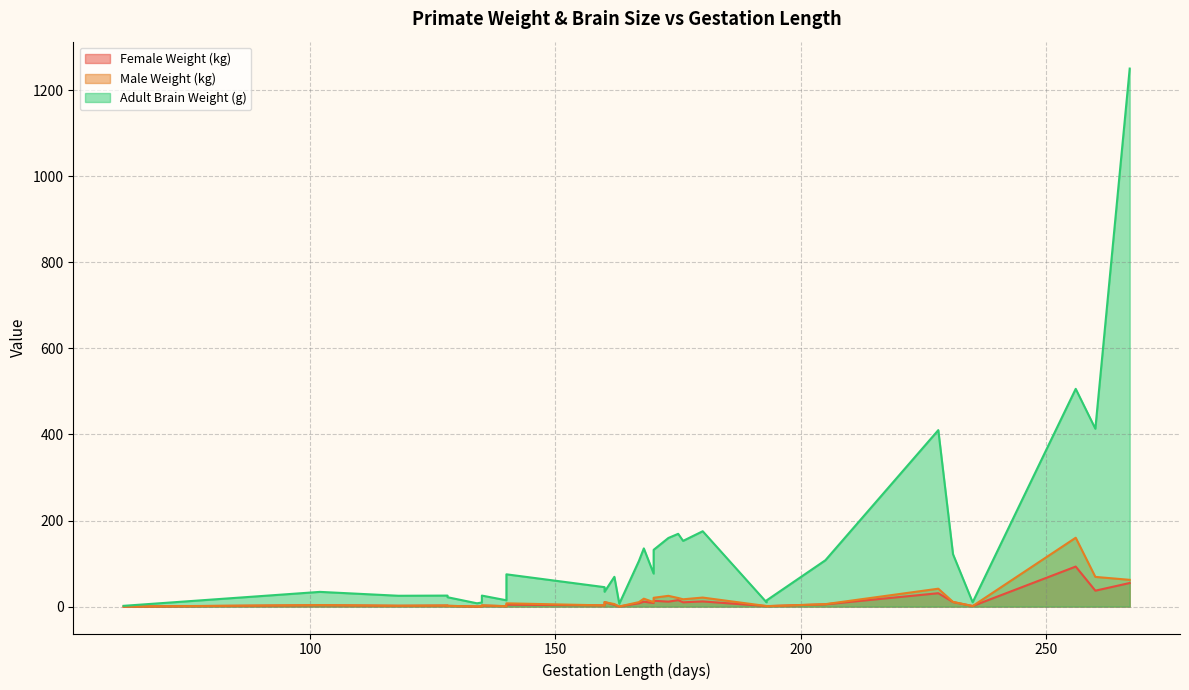

Rank the series by their maximum value, from lowest to highest.

Female Weight (kg), Male Weight (kg), Adult Brain Weight (g)